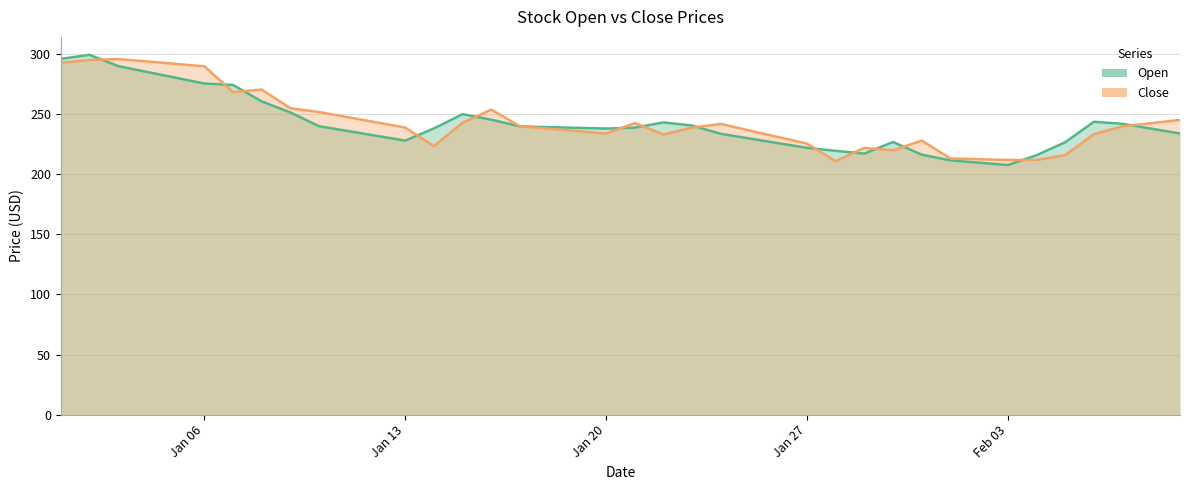

What is the maximum value for Open?

299.5